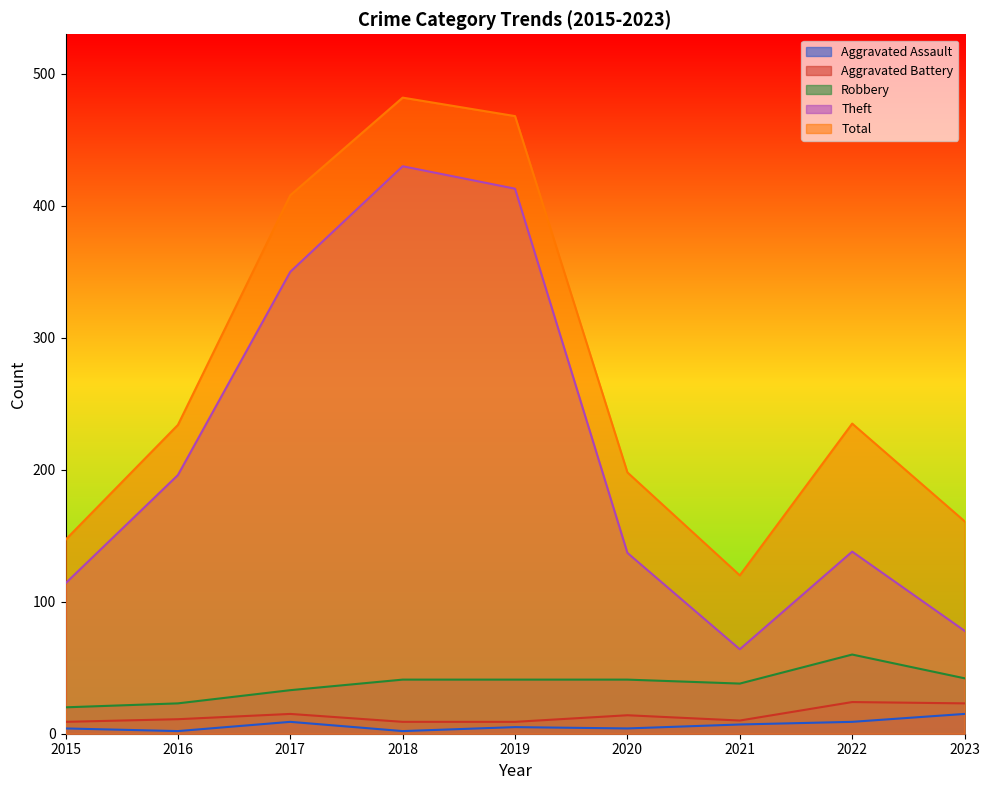

Which category has the highest value in the Aggravated Assault series?

2023